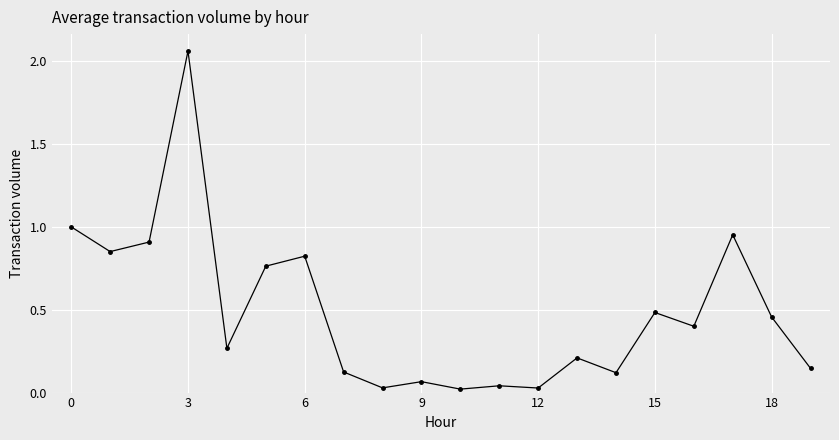

What is the difference between the maximum and minimum values?

2.0